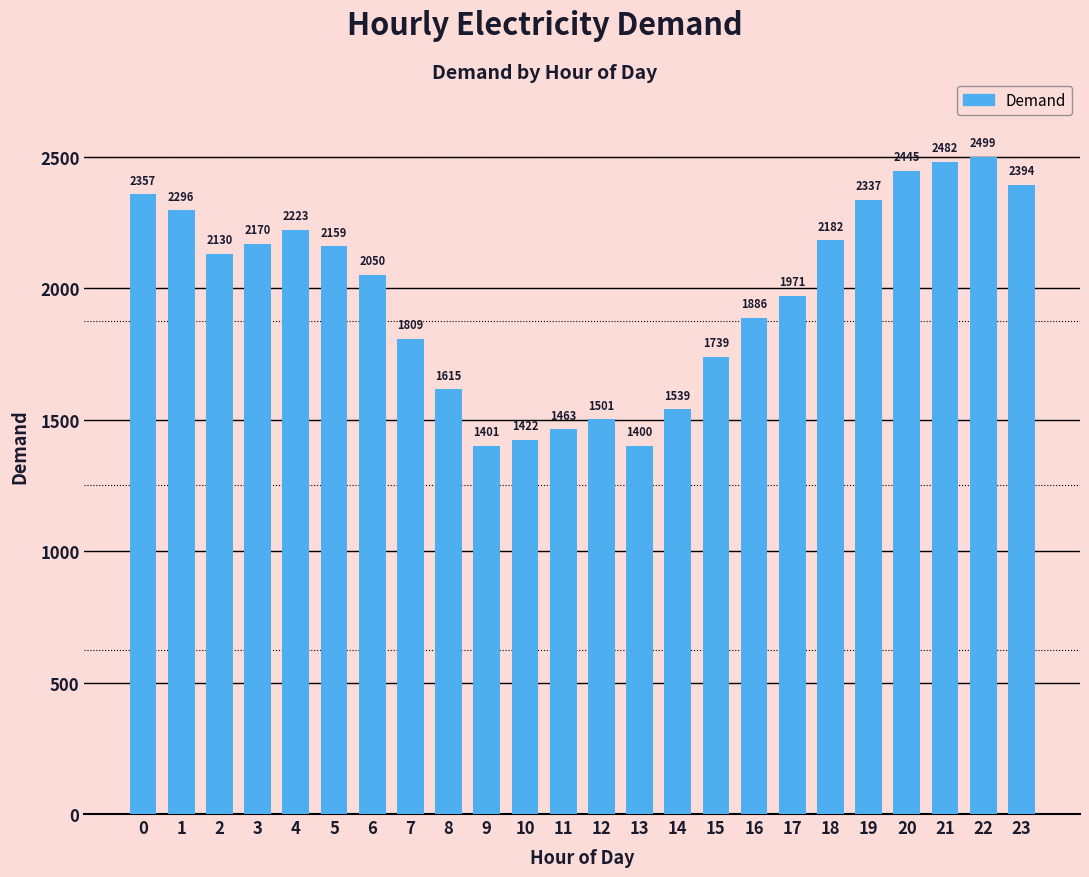

At which label is the value closest to 1949?

17